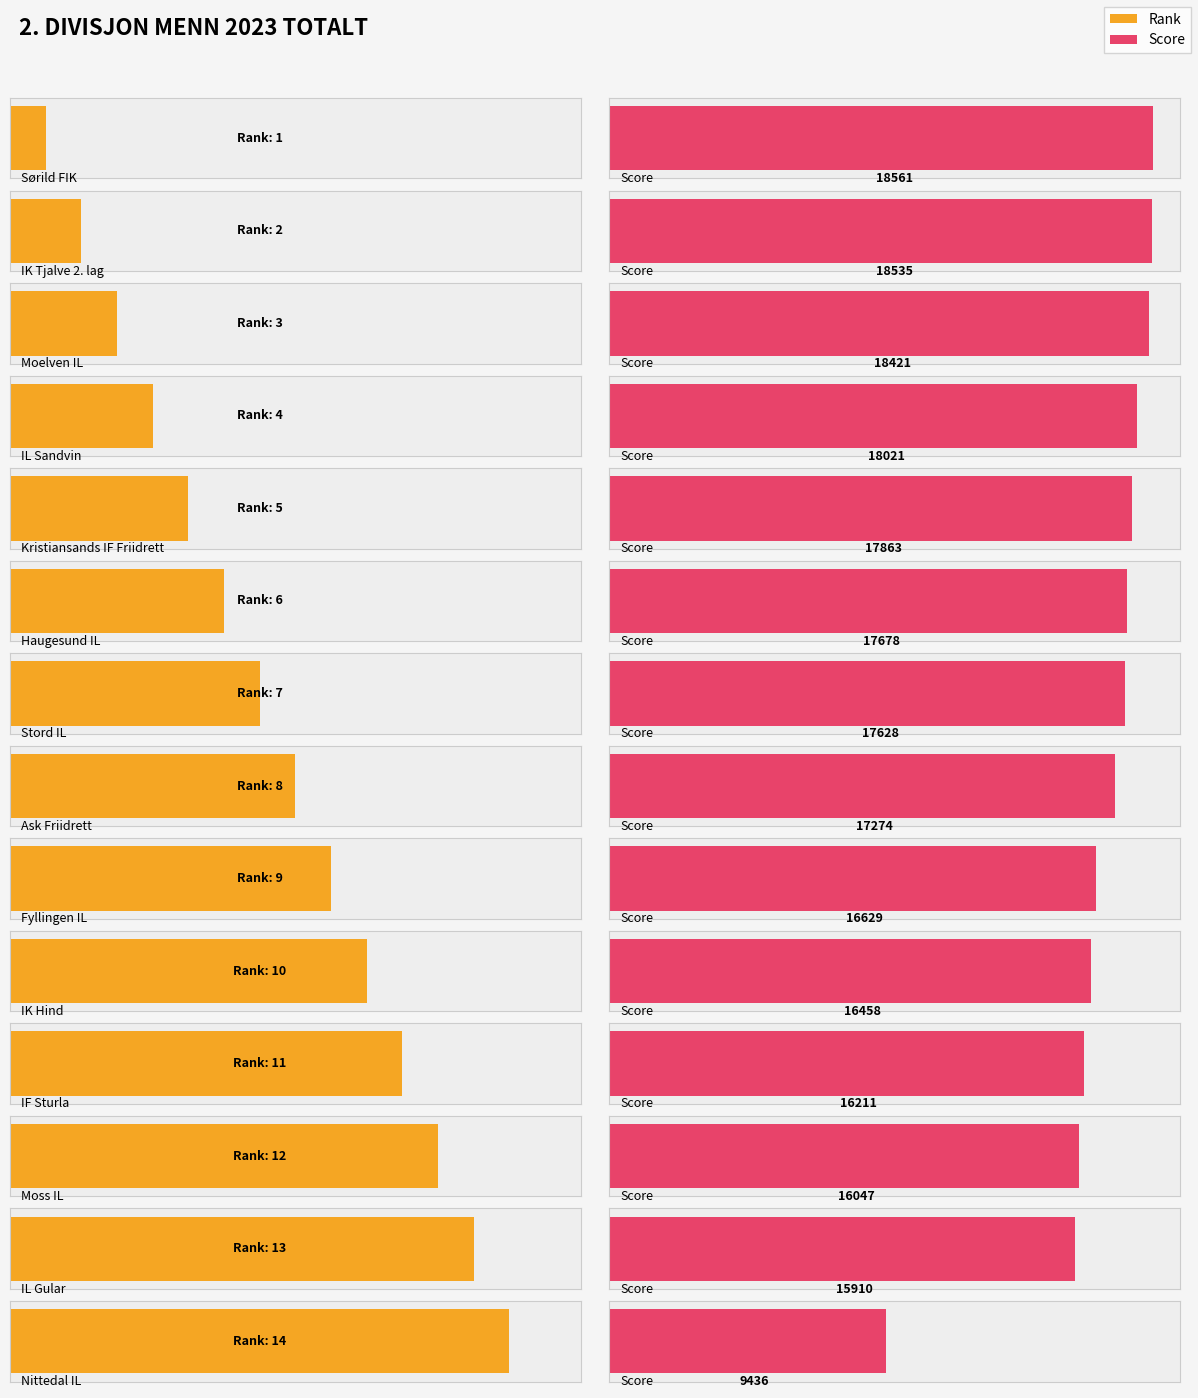

The Rank series shows 20 at Nittedal IL. True or false?

False